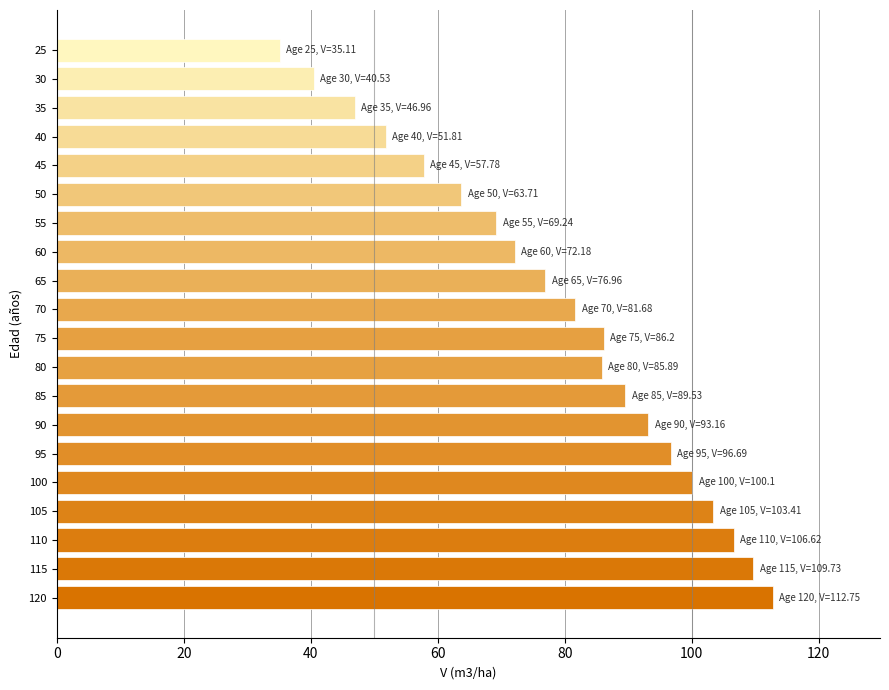

Are the bars horizontal?

Yes